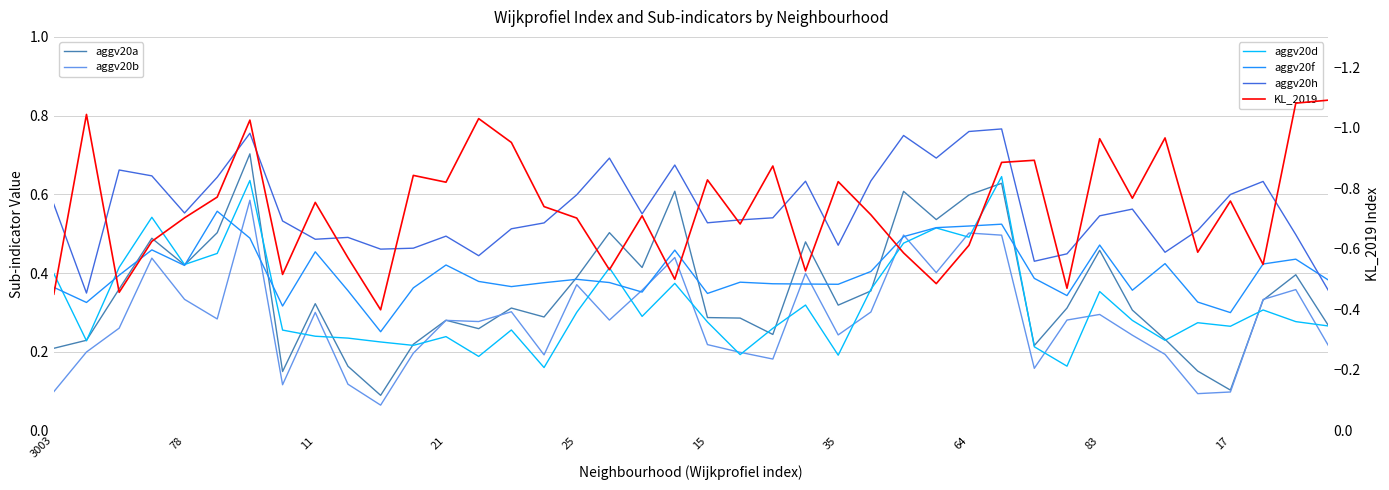

How many times do aggv20d and aggv20b cross each other?

18